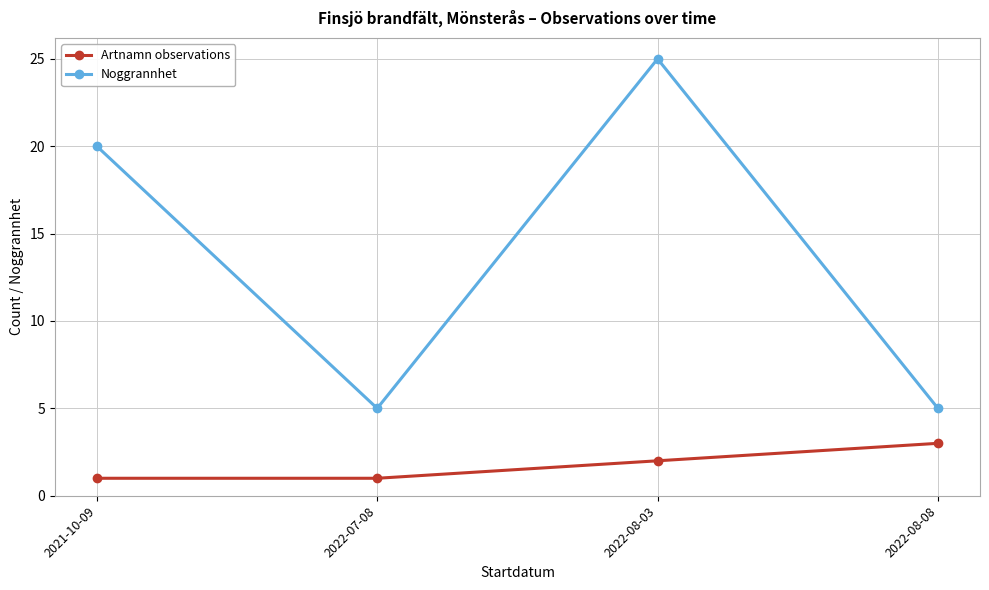

What is the lowest value of the Artnamn observations series?

1